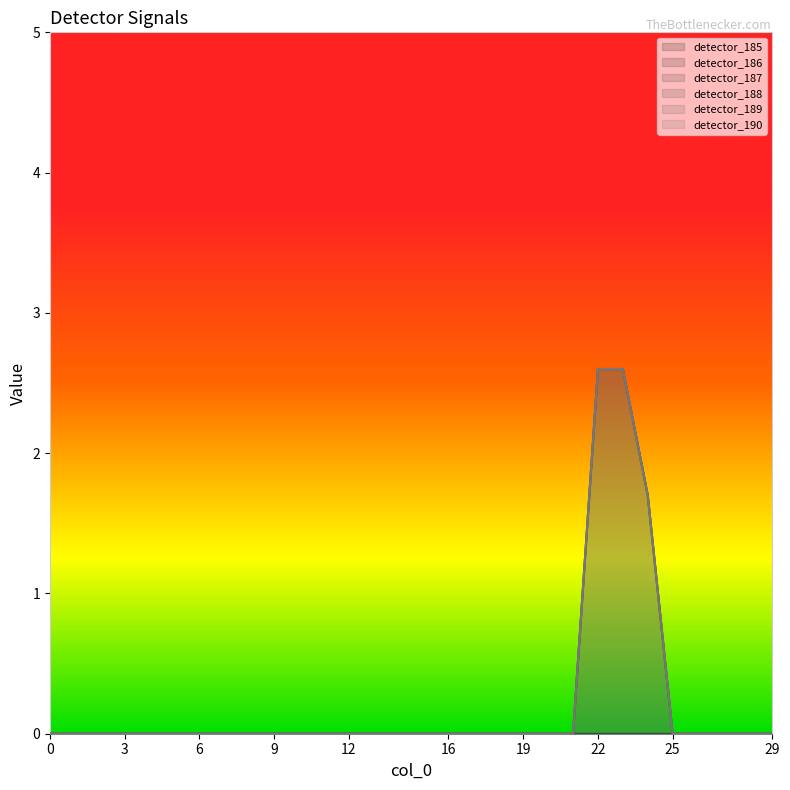

What is the difference between the maximum and minimum values in the detector_188 series?

2.6